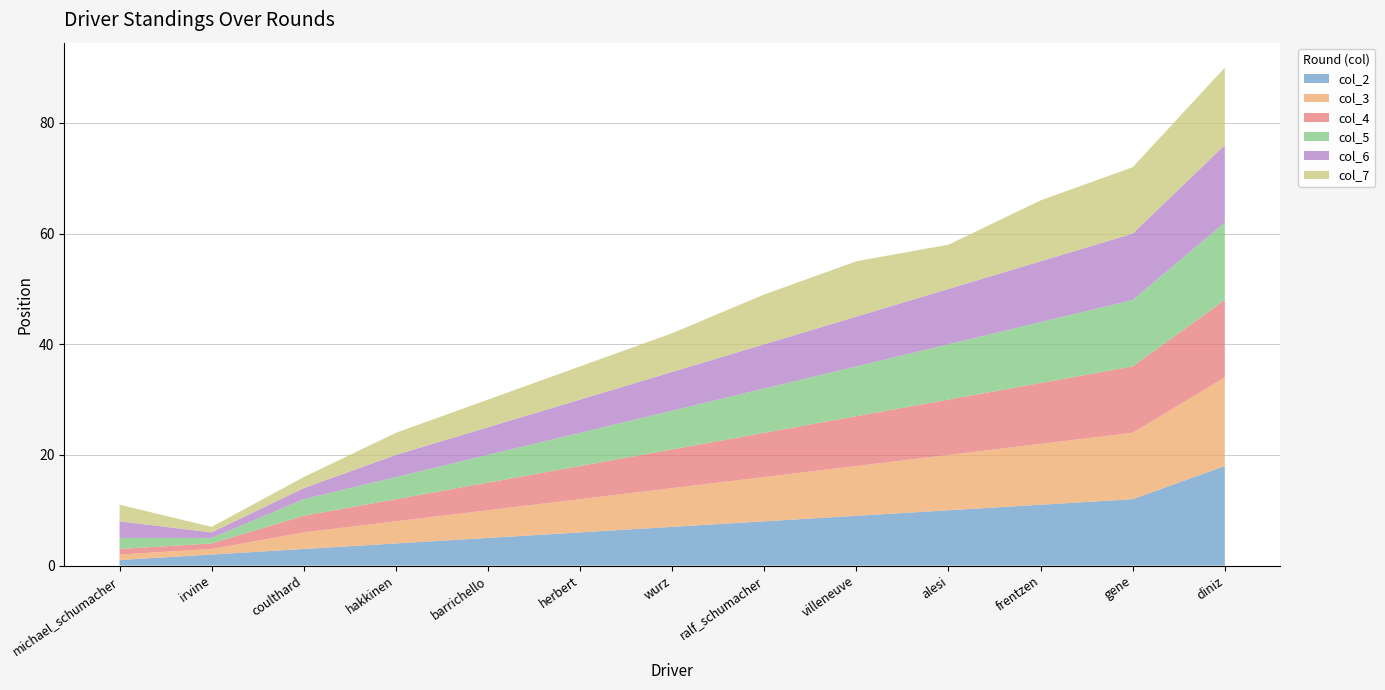

Reading left to right, extract all data points from this chart.

col_2: michael_schumacher=1	irvine=2	coulthard=3	hakkinen=4	barrichello=5	herbert=6	wurz=7	ralf_schumacher=8	villeneuve=9	alesi=10	frentzen=11	gene=12	diniz=18
col_3: michael_schumacher=1	irvine=1	coulthard=3	hakkinen=4	barrichello=5	herbert=6	wurz=7	ralf_schumacher=8	villeneuve=9	alesi=10	frentzen=11	gene=12	diniz=16
col_4: michael_schumacher=1	irvine=1	coulthard=3	hakkinen=4	barrichello=5	herbert=6	wurz=7	ralf_schumacher=8	villeneuve=9	alesi=10	frentzen=11	gene=12	diniz=14
col_5: michael_schumacher=2	irvine=1	coulthard=3	hakkinen=4	barrichello=5	herbert=6	wurz=7	ralf_schumacher=8	villeneuve=9	alesi=10	frentzen=11	gene=12	diniz=14
col_6: michael_schumacher=3	irvine=1	coulthard=2	hakkinen=4	barrichello=5	herbert=6	wurz=7	ralf_schumacher=8	villeneuve=9	alesi=10	frentzen=11	gene=12	diniz=14
col_7: michael_schumacher=3	irvine=1	coulthard=2	hakkinen=4	barrichello=5	herbert=6	wurz=7	ralf_schumacher=9	villeneuve=10	alesi=8	frentzen=11	gene=12	diniz=14